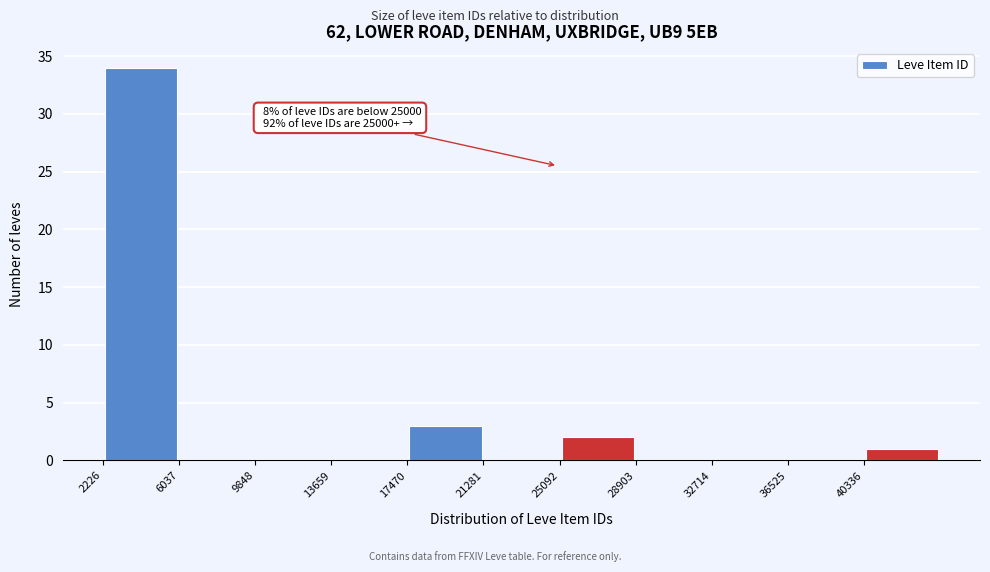

Over which range of the x-axis is the bar tallest?

2000 to 6000